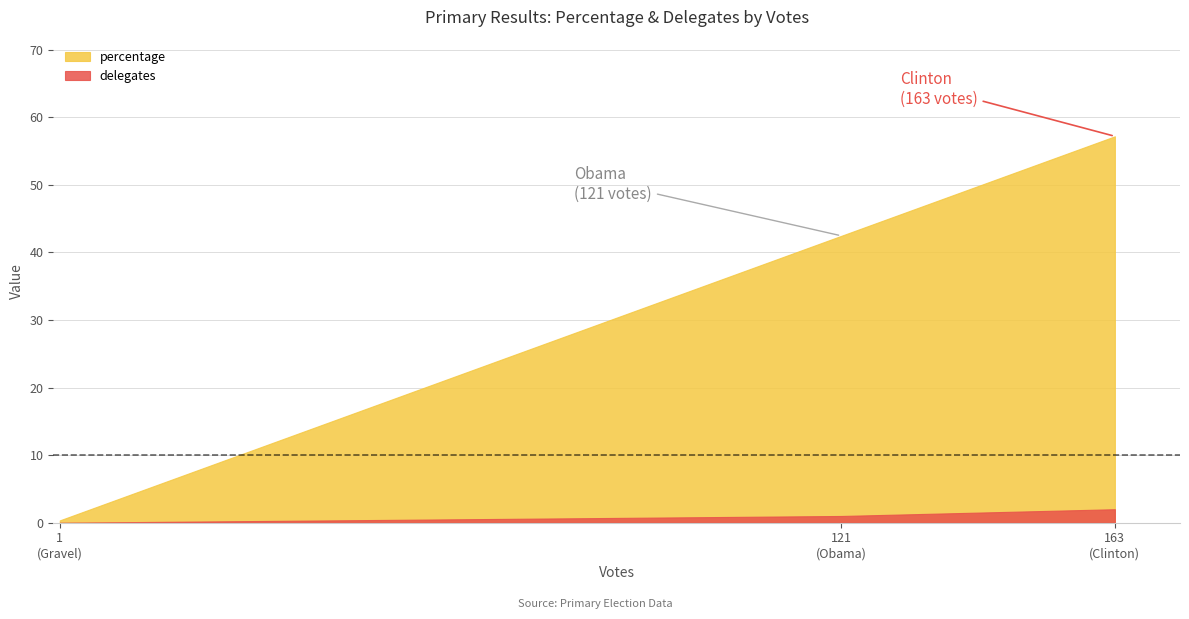

Which series has the largest total across all categories?

percentage